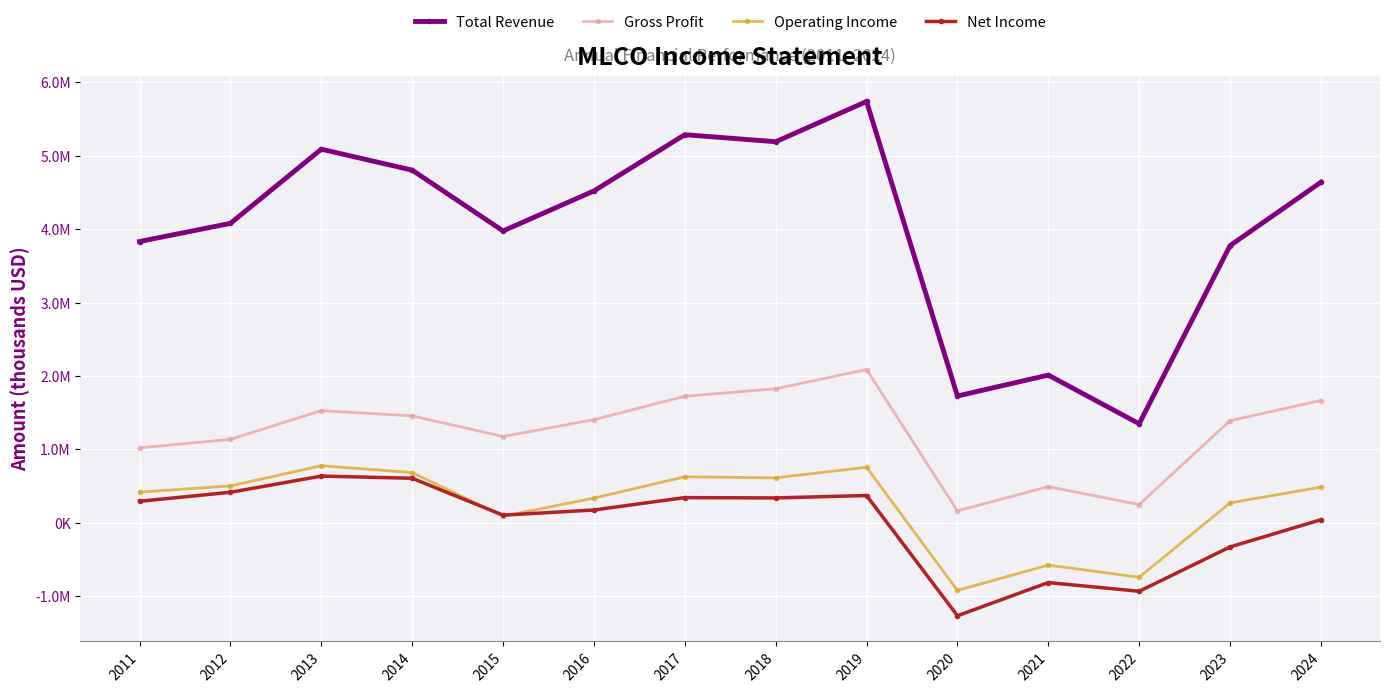

Is this an area chart (filled region under the line)?

No